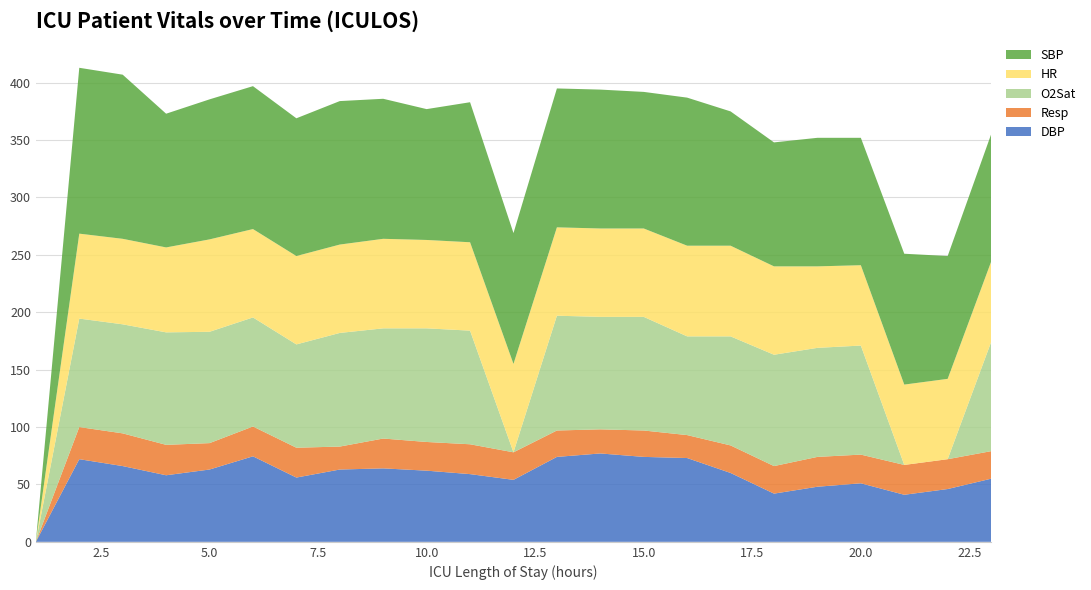

Reading left to right, list all the values displayed in this chart.

DBP: 1=0.0	2=72.0	3=66.0	4=58.0	5=63.0	6=74.5	7=56.0	8=63.0	9=64.0	10=62.0	11=59.0	12=54.0	13=74.0	14=77.0	15=74.0	16=73.0	17=60.0	18=42.0	19=48.0	20=51.0	21=41.0	22=46.0	23=55.0
Resp: 1=0.0	2=28.0	3=28.5	4=26.5	5=23.0	6=26.0	7=26.0	8=20.0	9=26.0	10=25.0	11=26.0	12=24.0	13=23.0	14=21.0	15=23.0	16=20.0	17=24.0	18=24.0	19=26.0	20=25.0	21=26.0	22=26.0	23=24.0
O2Sat: 1=0.0	2=94.5	3=95.0	4=98.0	5=97.0	6=95.0	7=90.0	8=99.0	9=96.0	10=99.0	11=99.0	12=0.0	13=100.0	14=98.0	15=99.0	16=86.0	17=95.0	18=97.0	19=95.0	20=95.0	21=0.0	22=0.0	23=95.0
HR: 1=0.0	2=74.0	3=74.5	4=74.0	5=80.5	6=77.0	7=77.0	8=77.0	9=78.0	10=77.0	11=77.0	12=77.0	13=77.0	14=77.0	15=77.0	16=79.0	17=79.0	18=77.0	19=71.0	20=70.0	21=70.0	22=70.0	23=70.0
SBP: 1=0.0	2=144.5	3=143.0	4=116.5	5=122.0	6=124.5	7=120.0	8=125.0	9=122.0	10=114.0	11=122.0	12=114.0	13=121.0	14=121.0	15=119.0	16=129.0	17=117.0	18=108.0	19=112.0	20=111.0	21=114.0	22=107.0	23=111.0